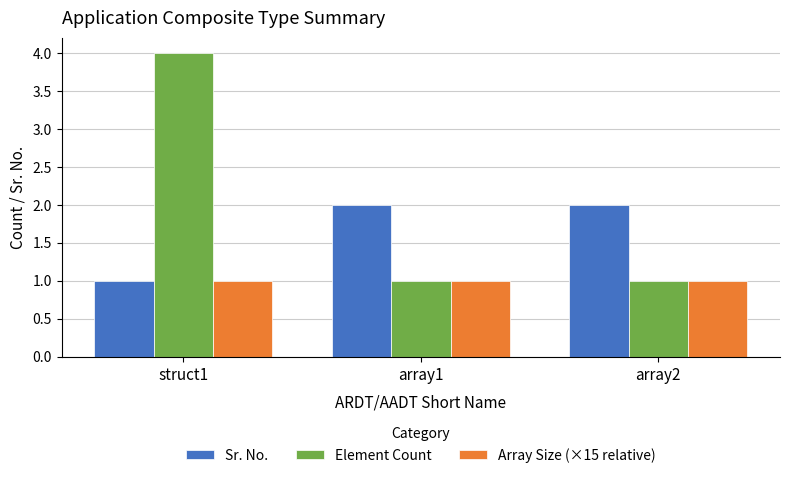

True or false: Element Count has a value of 7 at struct1.

False